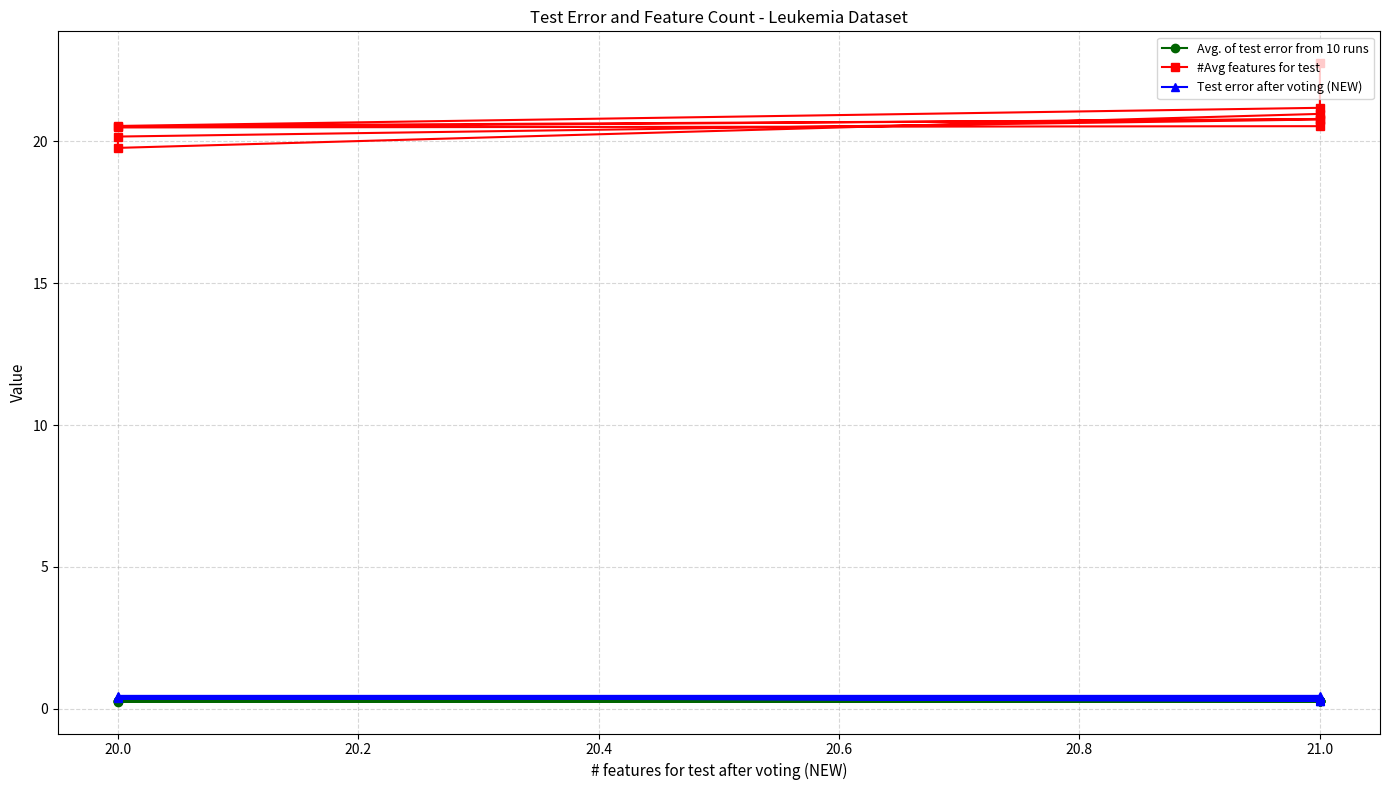

What are all the series names shown in the legend?

Avg. of test error from 10 runs, #Avg features for test, Test error after voting (NEW)